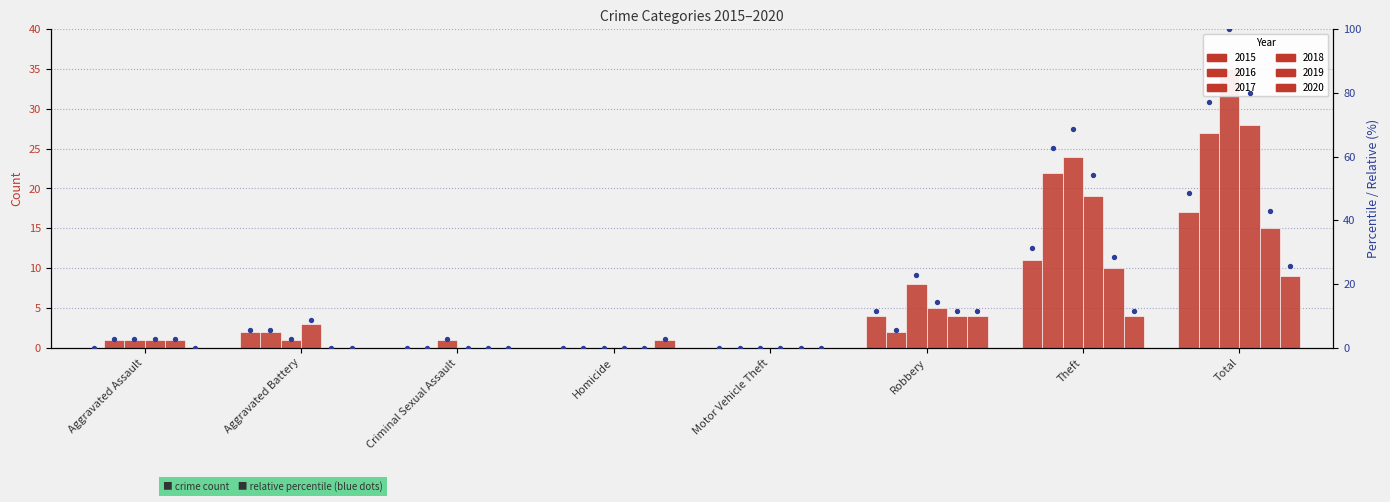

What is the total value across all series at Theft?

90